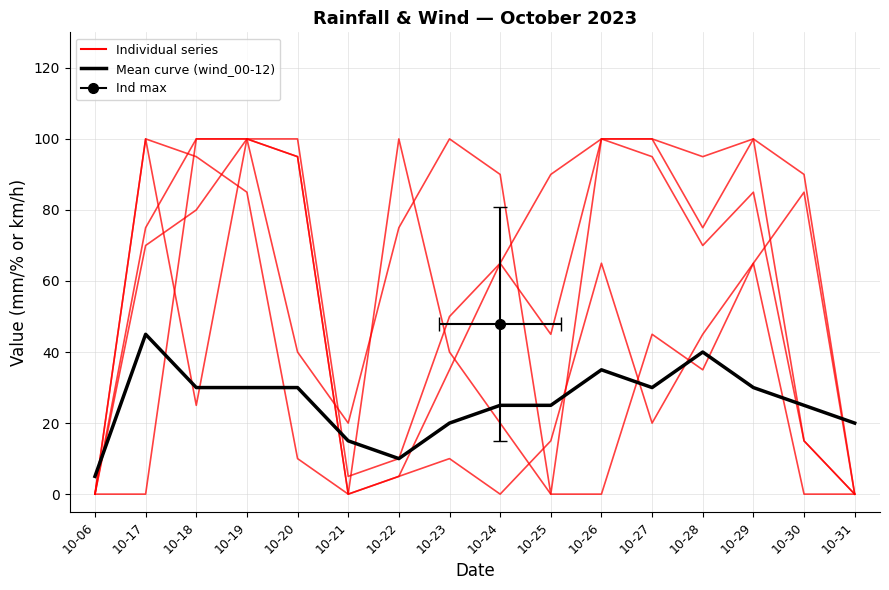

What is the value of the rain_00-06 point at the 4th from the left?

100